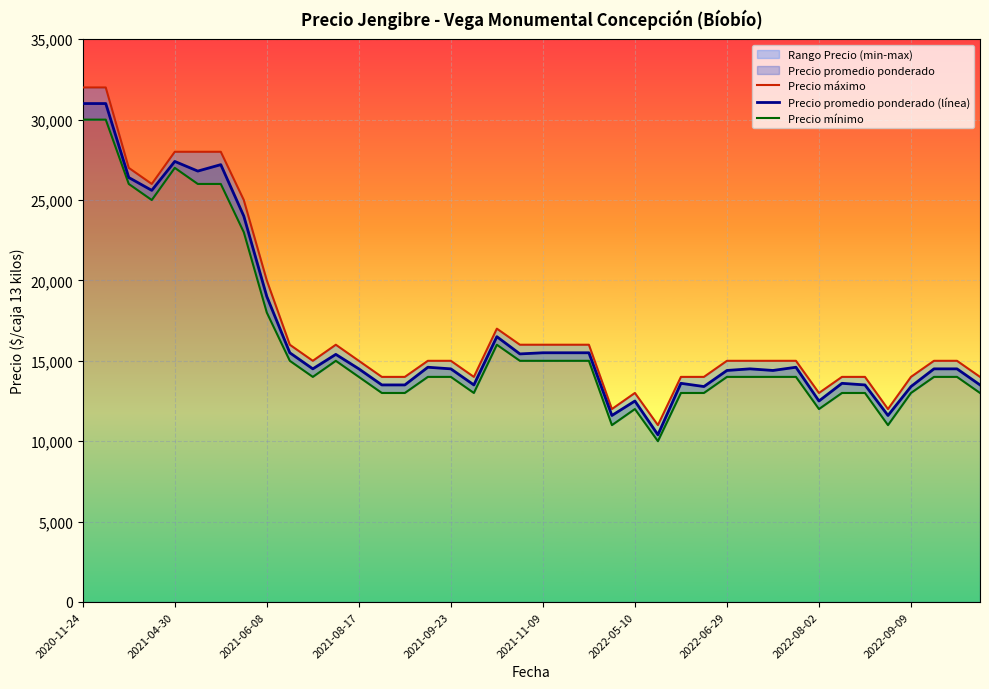

At which label does Precio máximo first exceed 15000?

2020-11-24